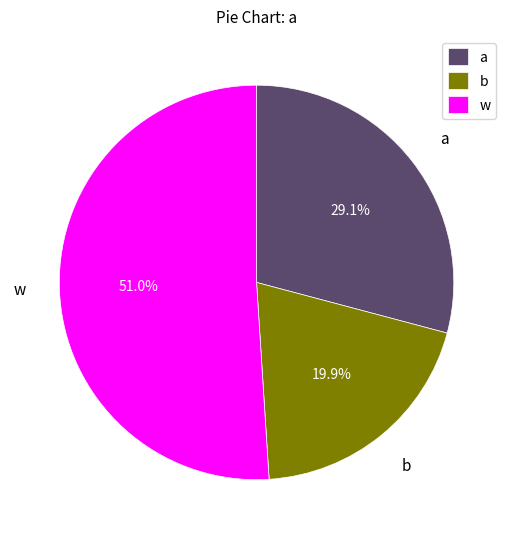

Between b and a, which is larger?

a